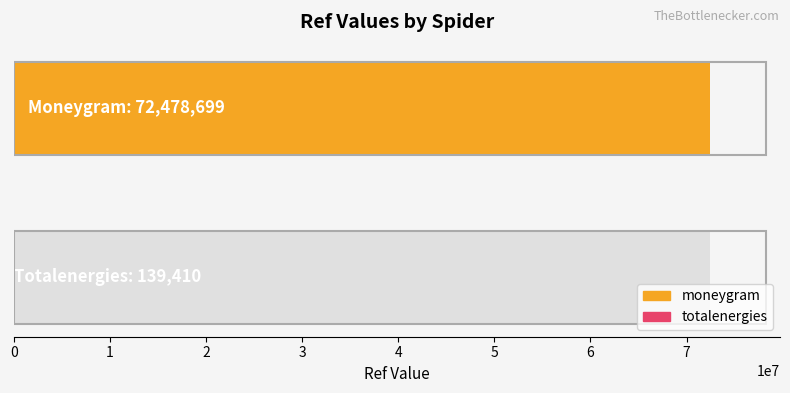

What is the greatest value displayed?

72478699